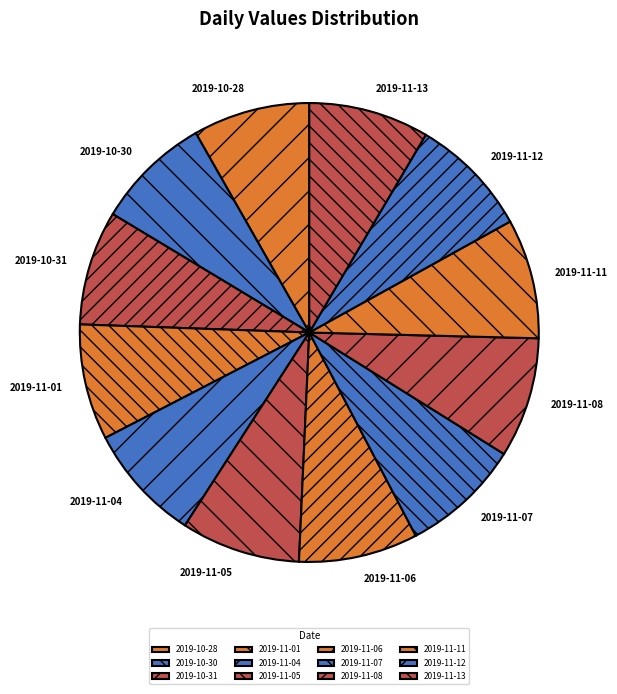

True or false: 2019-11-07 accounts for 1% of the total.

False